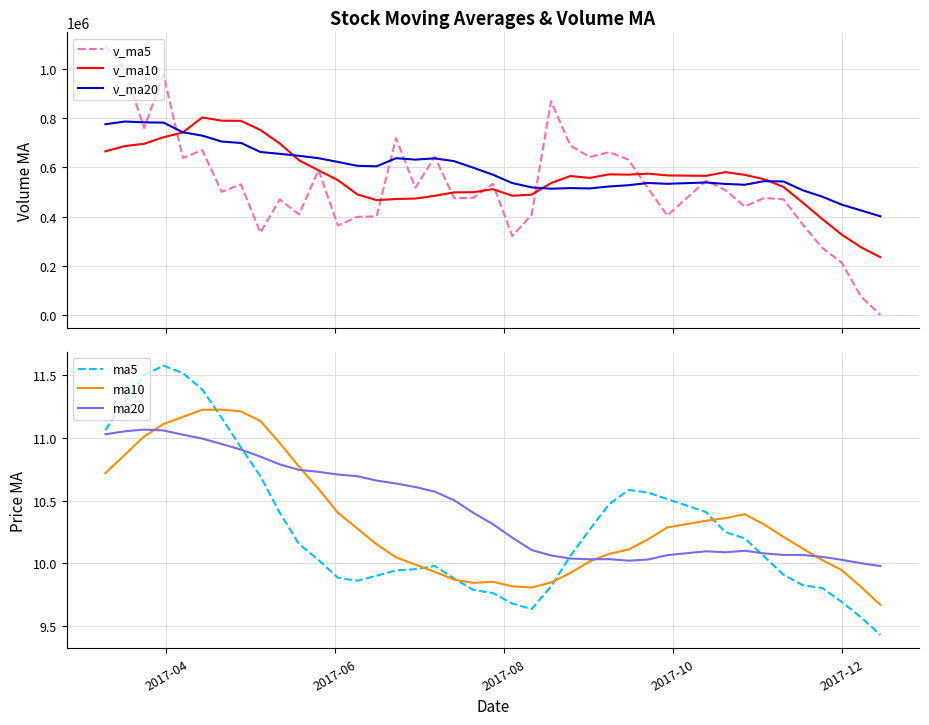

What is the lowest value of the v_ma20 series?

400890.6